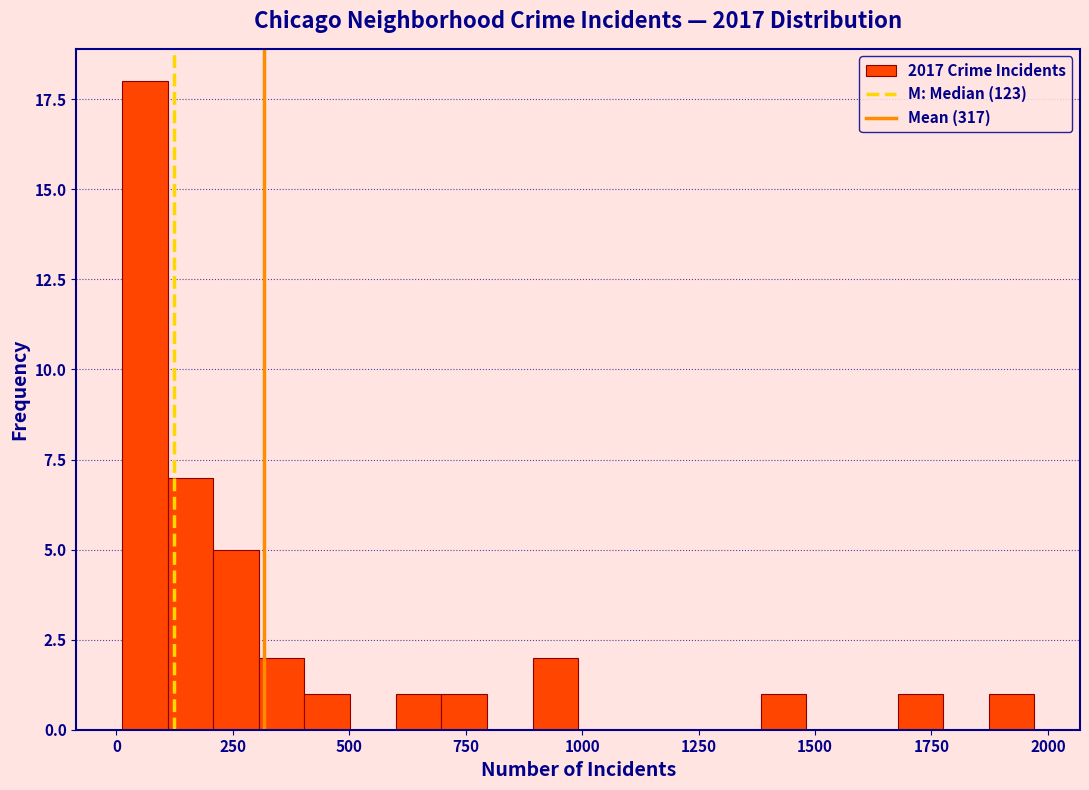

Read against the x-axis, roughly where is the centre of the tallest bar?

50